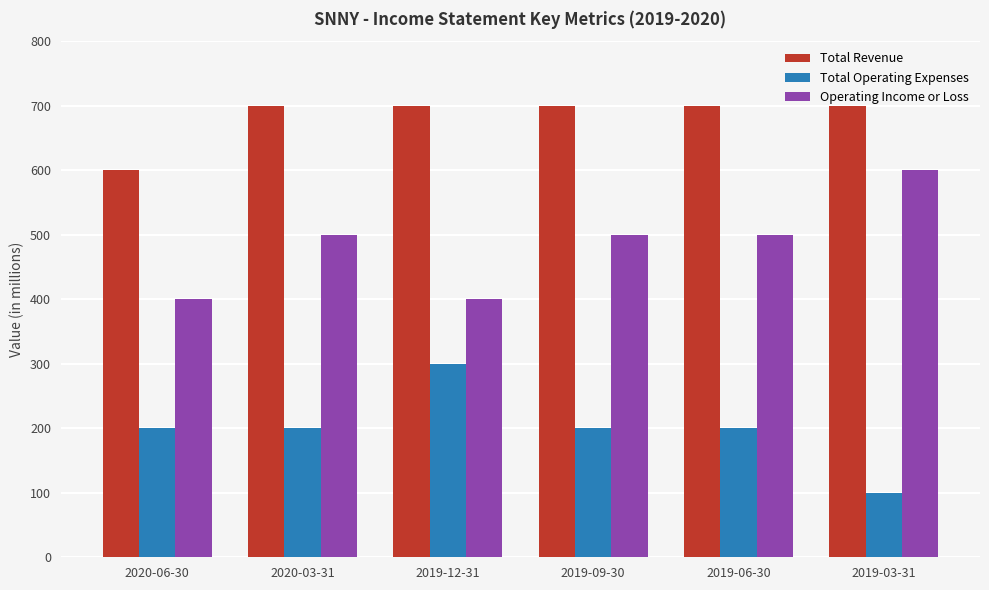

At how many categories does at least one series exceed 455?

6